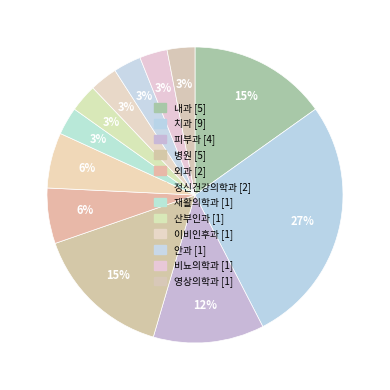

How many segments does this pie chart have?

12